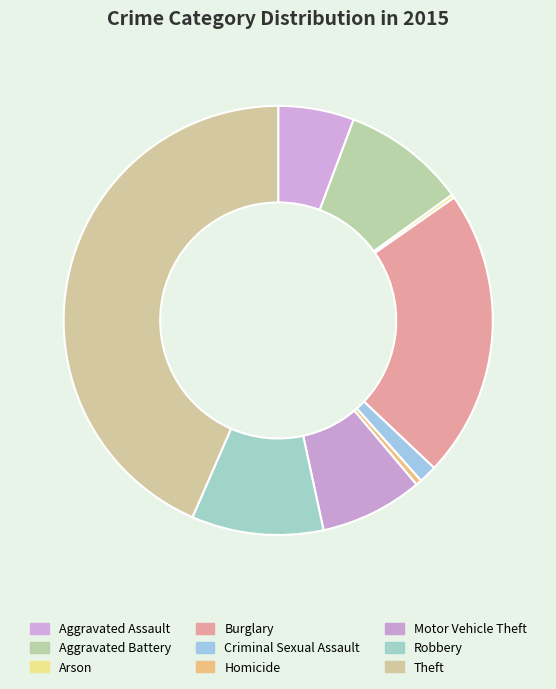

The Robbery slice represents 10% of the pie. True or false?

True